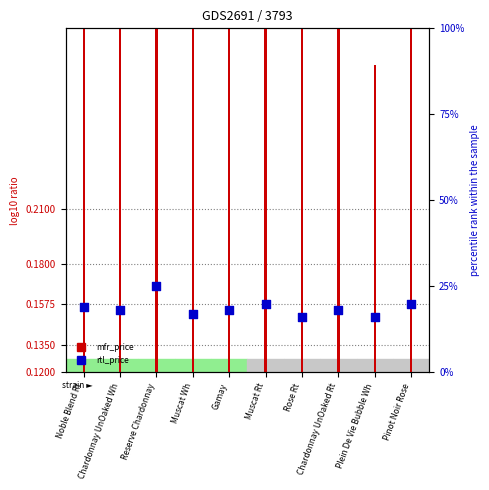

At which category is the sum across all series the highest?

Reserve Chardonnay